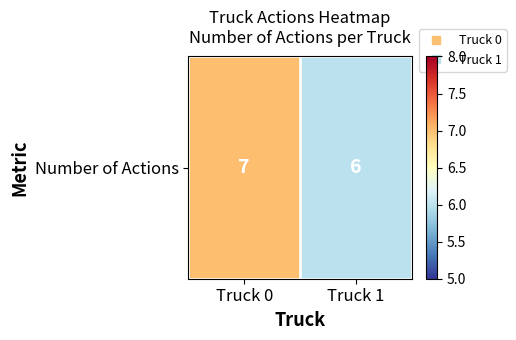

The value at Truck 0 is 12. True or false?

False